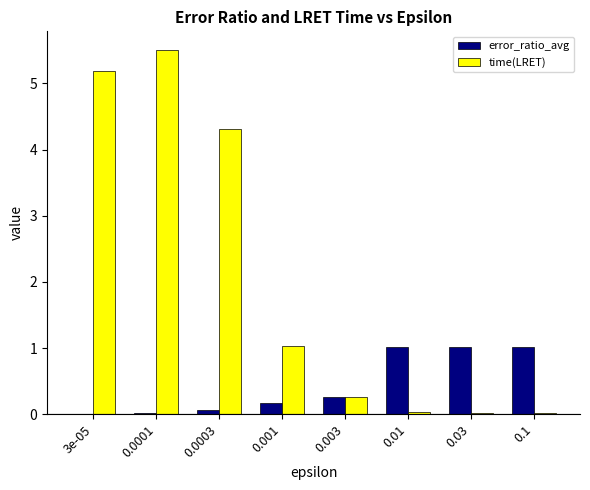

What is the total value across all series at 0.03?

1.0